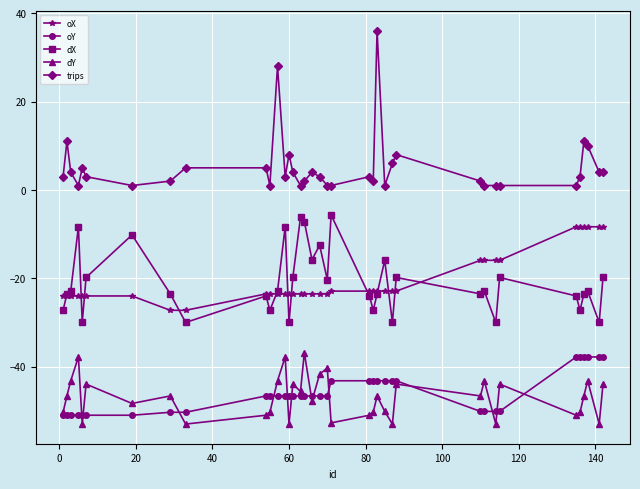

What is the lowest value of the dY series?

-53.0